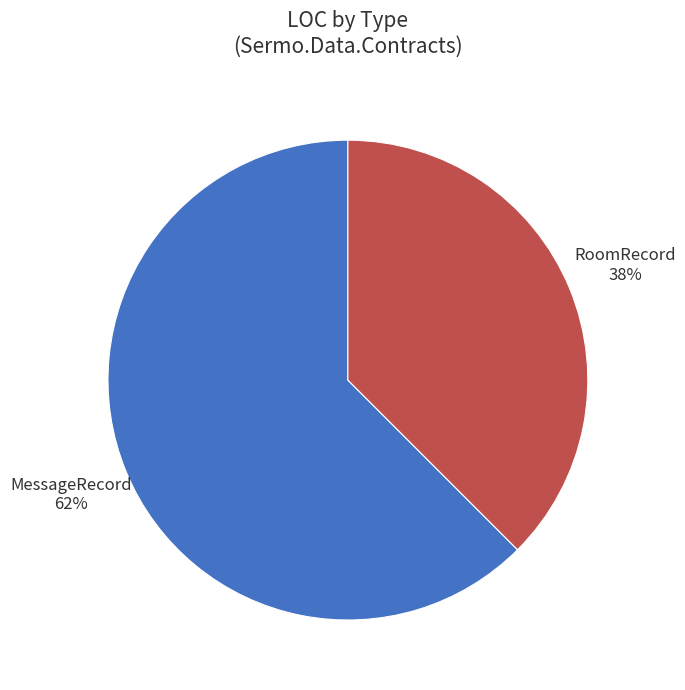

Rank the categories by value from lowest to highest.

RoomRecord, MessageRecord